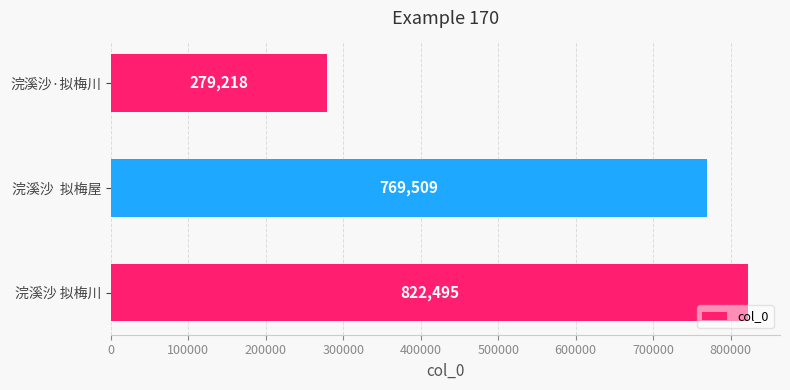

Which category has the lowest value across all series?

浣溪沙·拟梅川